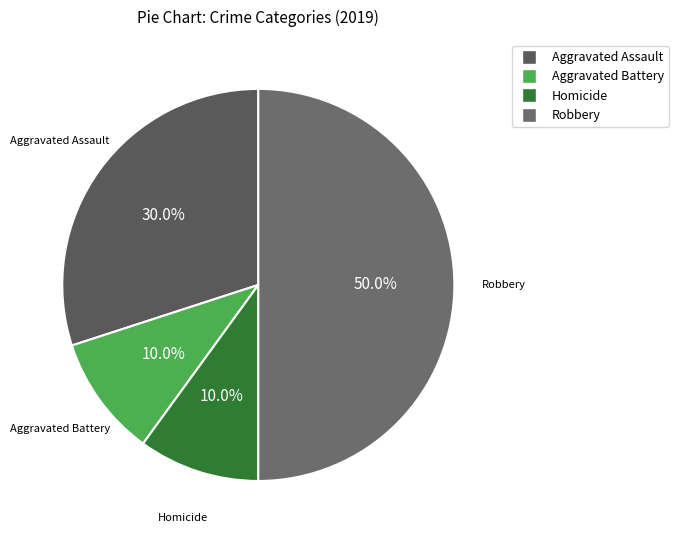

Count the number of slices in the pie.

4